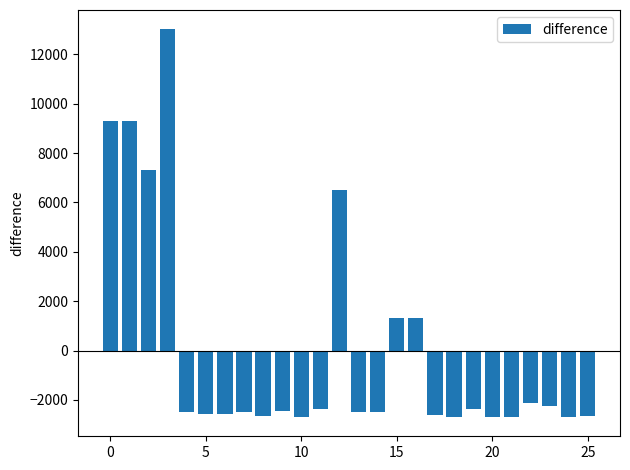

What is the value of the 10th bar from the left?

-2453.6